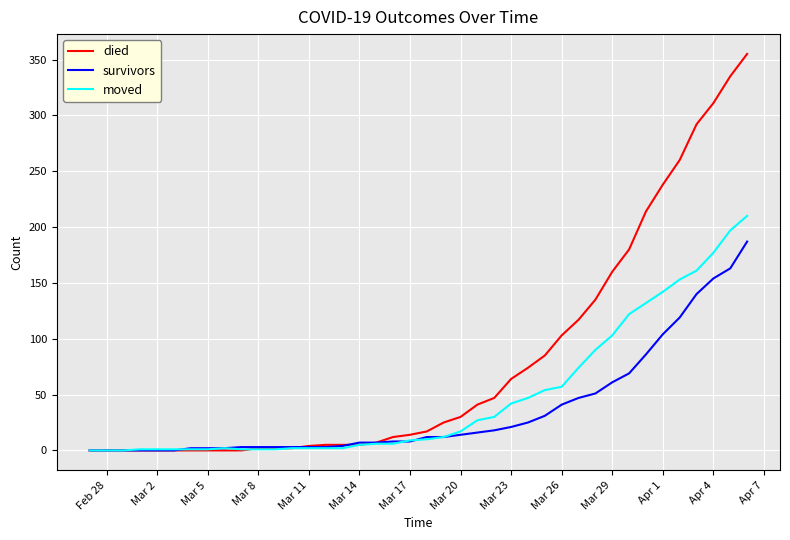

Which series has the largest total across all categories?

died